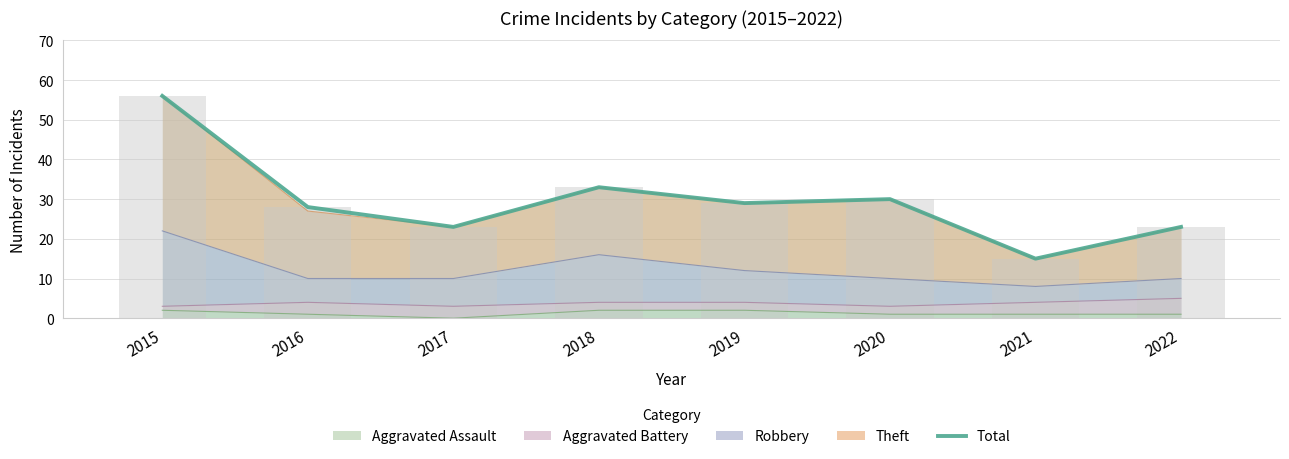

What is the greatest value displayed?

56